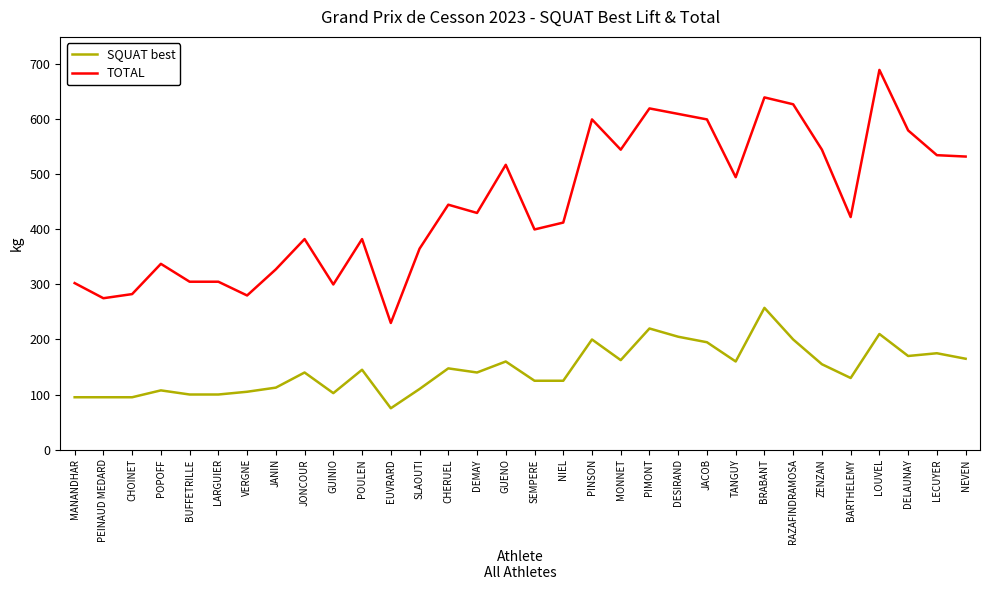

What is the difference between the maximum and minimum values in the SQUAT best series?

182.5